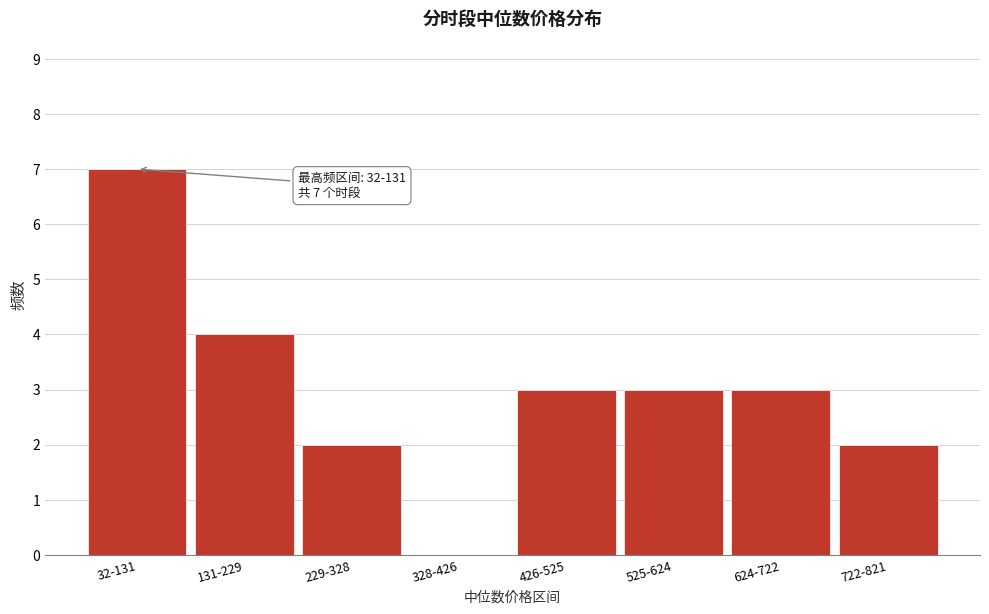

Reading left to right, transcribe all the data shown in this chart.

32-131=7	131-229=4	229-328=2	328-426=0	426-525=3	525-624=3	624-722=3	722-821=2